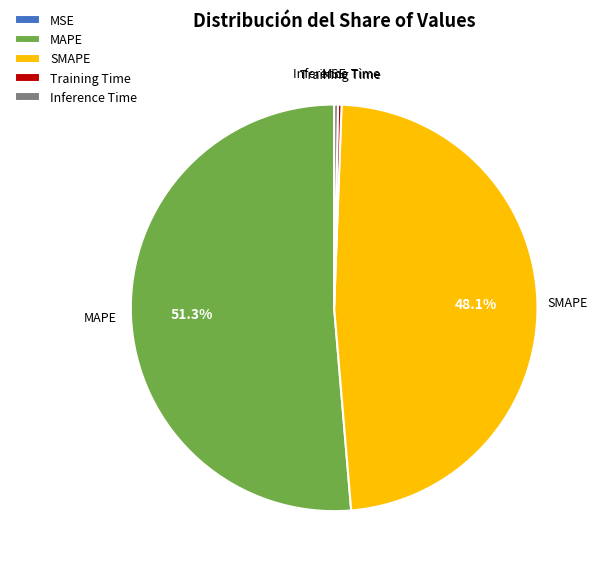

Combined, do Training Time and Inference Time account for over 50%?

No